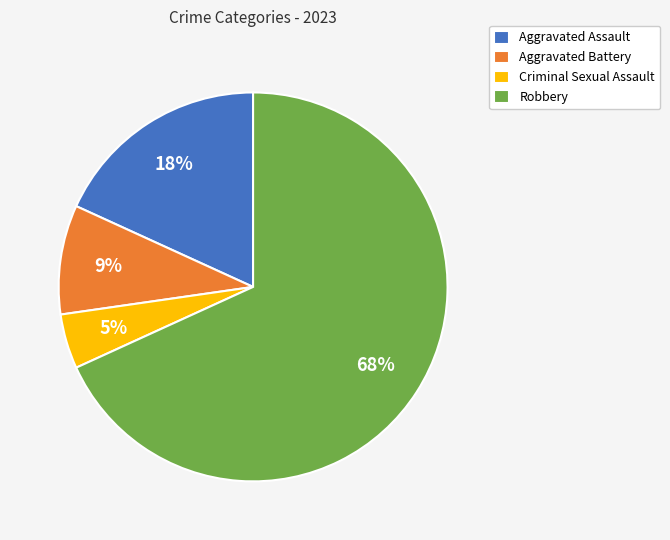

To the nearest percent, what is the combined percentage of Aggravated Battery and Robbery?

77%